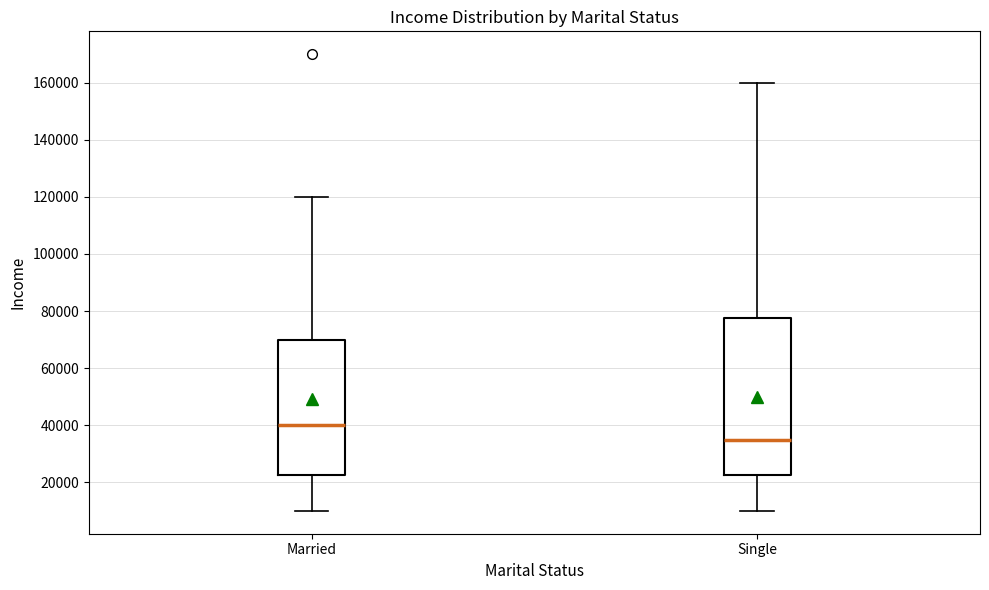

Where does the median line of the box for Married sit on the y-axis? The values are not printed on the chart, so give them approximately, as read against the axis.

40000